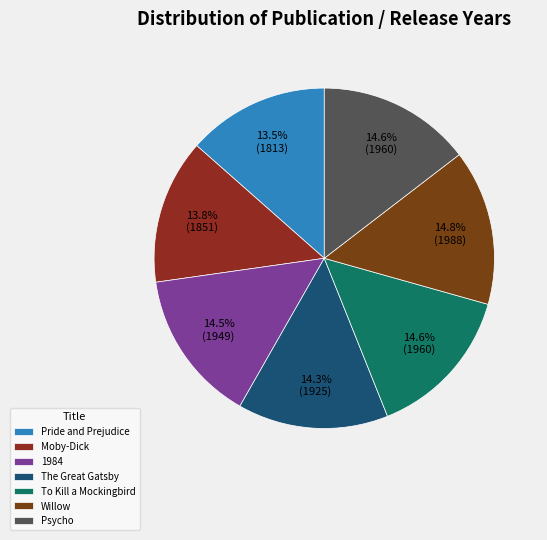

True or false: Moby-Dick accounts for 14% of the total.

True